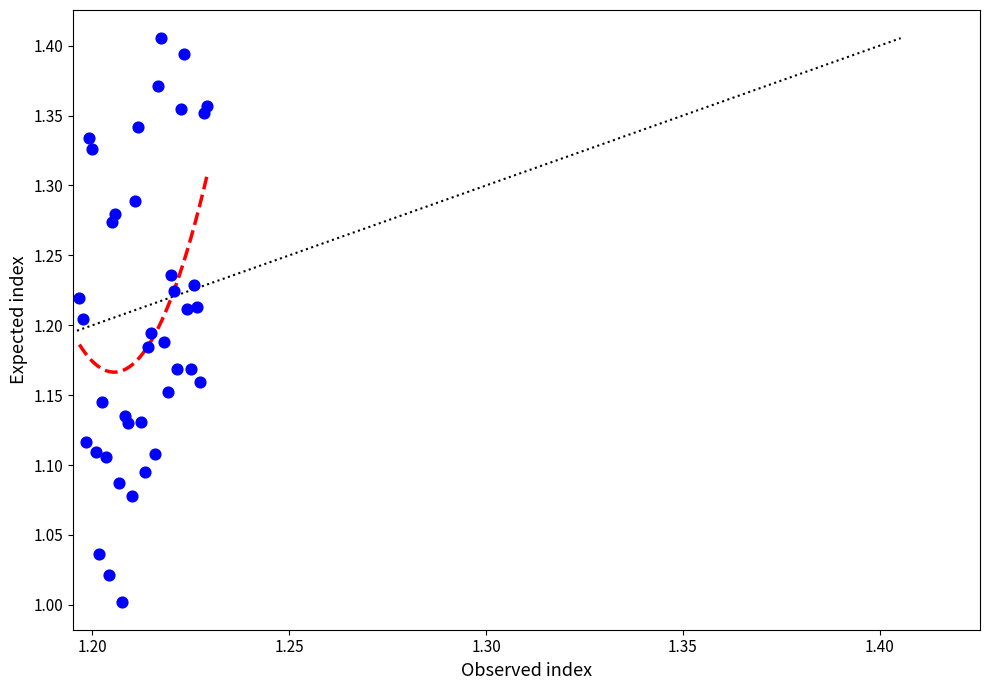

What is the range of Y values (max minus min)?

0.4